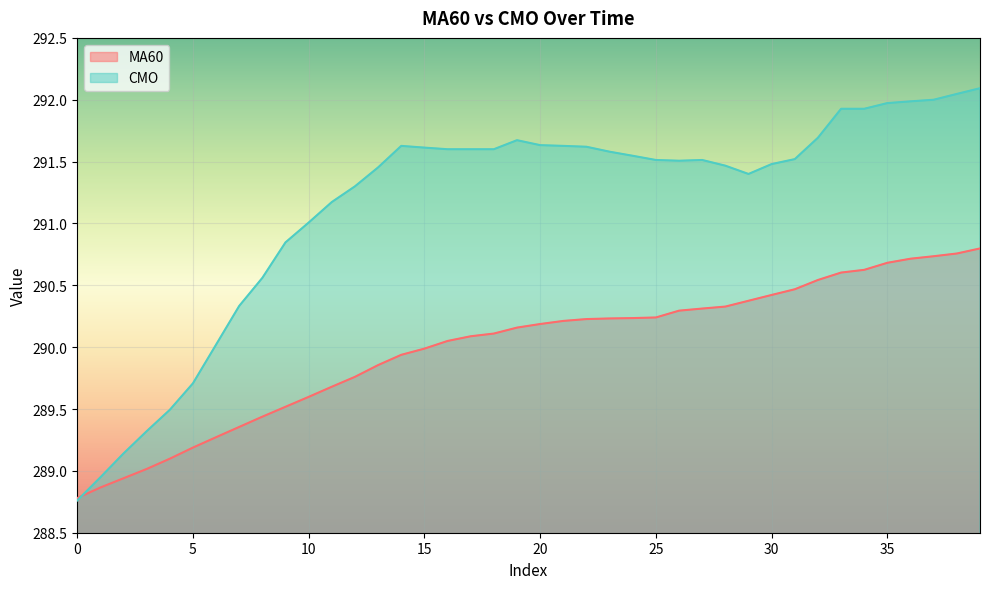

Reading right to left, what are all the values shown in this chart?

MA60: 39=290.8	38=290.8	37=290.7	36=290.7	35=290.7	34=290.6	33=290.6	32=290.5	31=290.5	30=290.4	29=290.4	28=290.3	27=290.3	26=290.3	25=290.2	24=290.2	23=290.2	22=290.2	21=290.2	20=290.2	19=290.2	18=290.1	17=290.1	16=290.1	15=290.0	14=289.9	13=289.9	12=289.8	11=289.7	10=289.6	9=289.5	8=289.4	7=289.4	6=289.3	5=289.2	4=289.1	3=289.0	2=288.9	1=288.9	0=288.8
CMO: 39=292.1	38=292.0	37=292.0	36=292.0	35=292.0	34=291.9	33=291.9	32=291.7	31=291.5	30=291.5	29=291.4	28=291.5	27=291.5	26=291.5	25=291.5	24=291.5	23=291.6	22=291.6	21=291.6	20=291.6	19=291.7	18=291.6	17=291.6	16=291.6	15=291.6	14=291.6	13=291.5	12=291.3	11=291.2	10=291.0	9=290.8	8=290.6	7=290.3	6=290.0	5=289.7	4=289.5	3=289.3	2=289.1	1=288.9	0=288.8